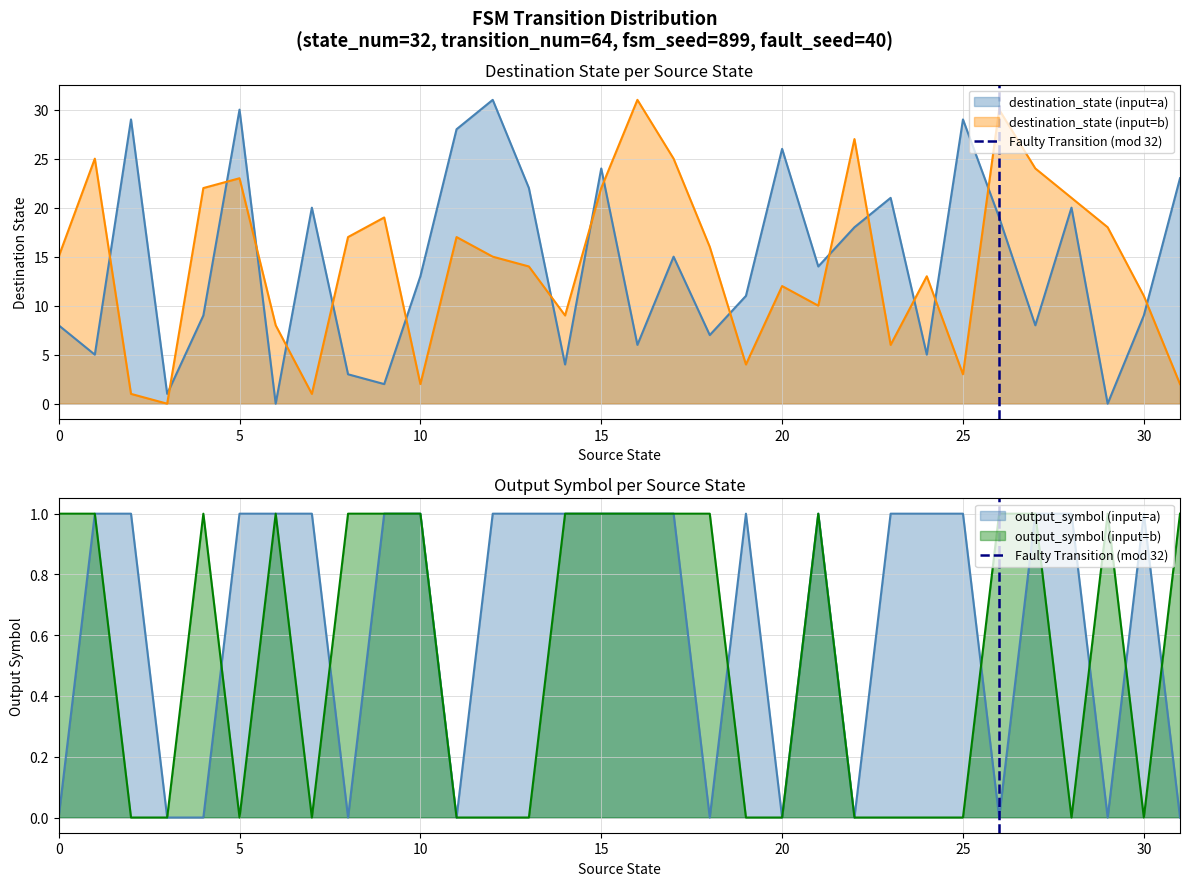

List the labels in order of value, smallest first.

0, 5